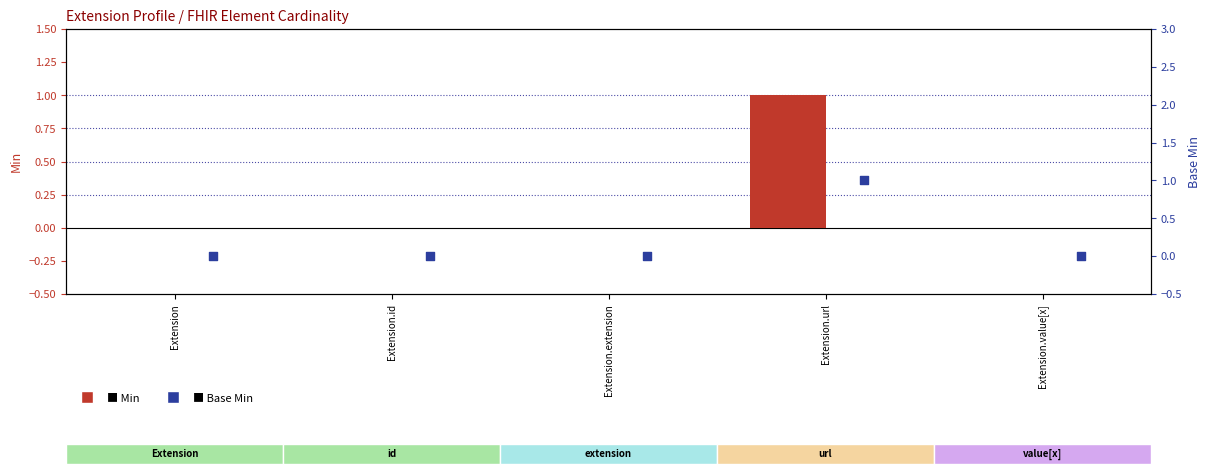

Which series has the widest spread of Y values?

Min